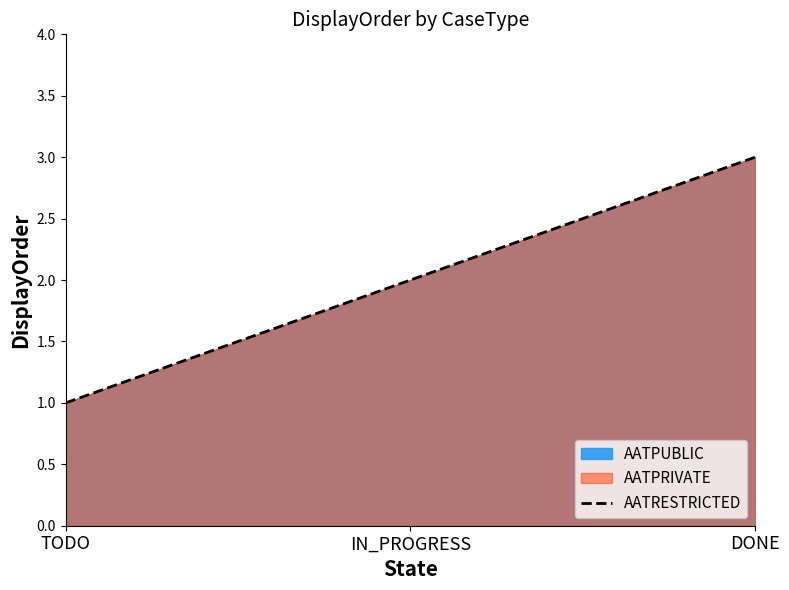

Reading left to right, extract all data points from this chart.

TODO=1	IN_PROGRESS=2	DONE=3